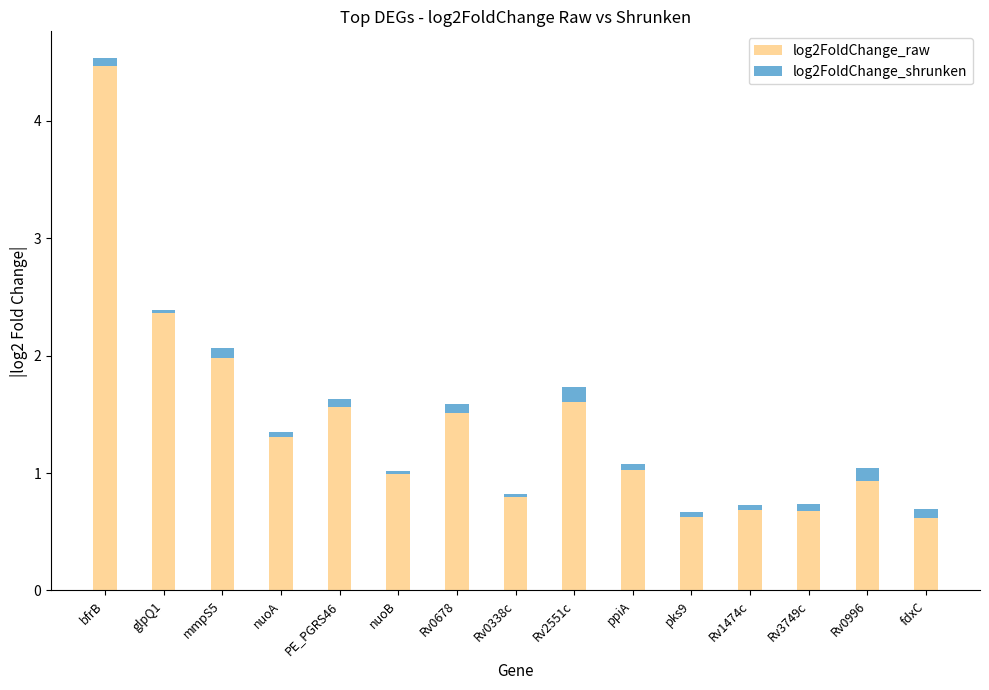

Reading left to right, what are all the values shown in this chart?

log2FoldChange_raw: 4.5	2.4	2.1	1.3	1.6	1.0	1.6	0.8	1.7	1.1	0.7	0.7	0.7	1.0	0.7
log2FoldChange_shrunken: 0.1	0.0	0.1	0.0	0.1	0.0	0.1	0.0	0.1	0.1	0.0	0.0	0.1	0.1	0.1